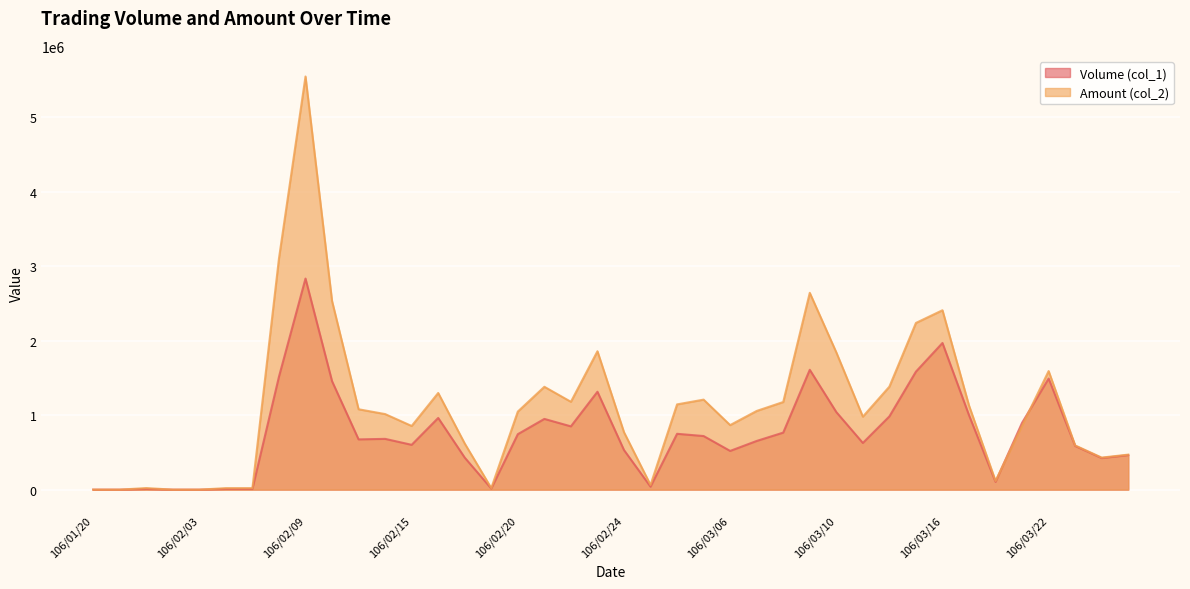

What is the label of the 22nd point from the right?

106/02/22